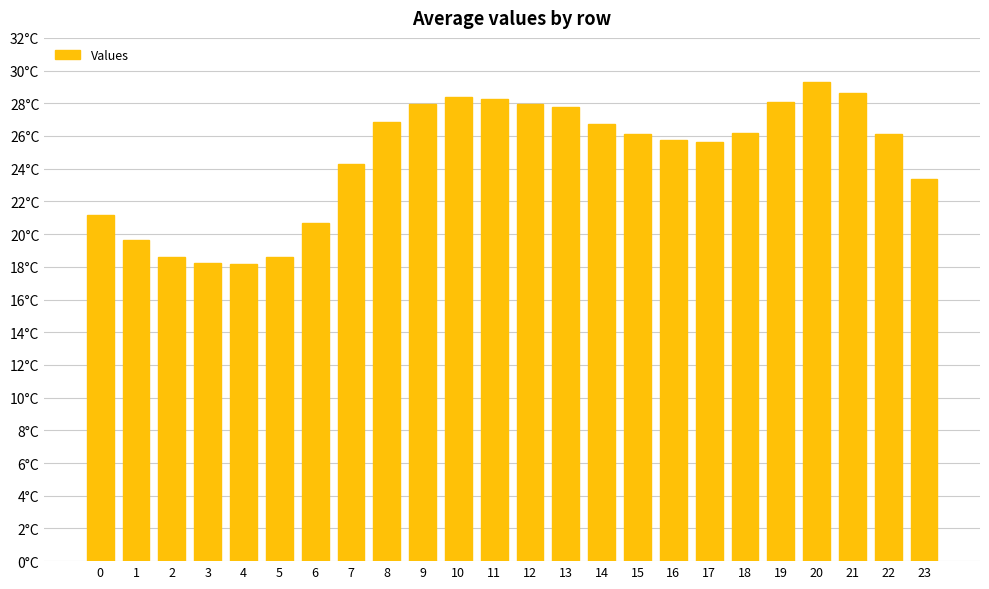

What is the difference between the maximum and minimum values?

11.1